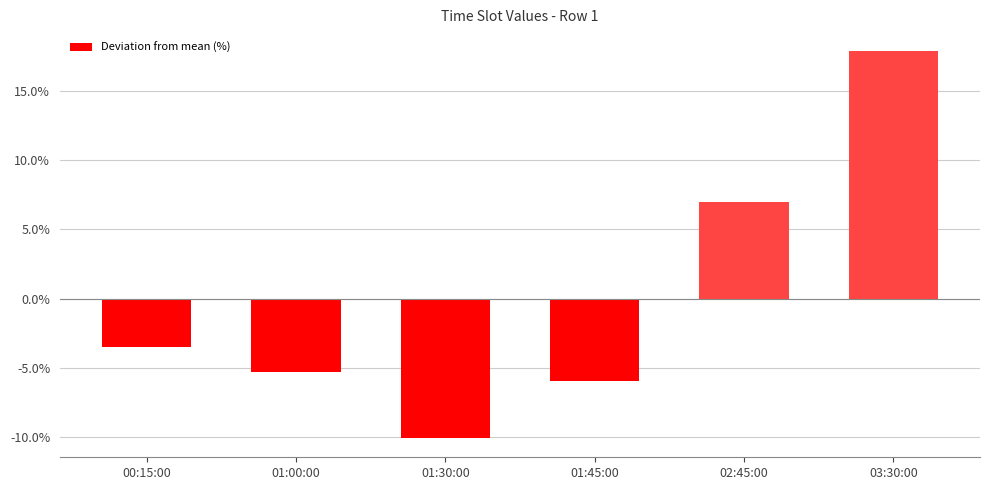

The value at 02:45:00 is 2.5. True or false?

False